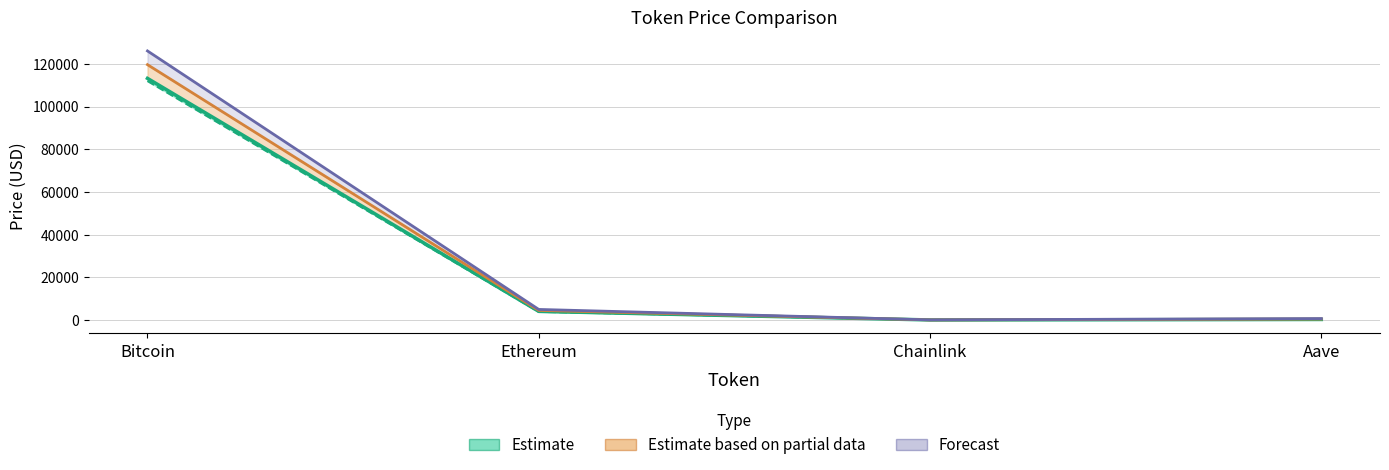

What is the average value of the Estimate series?

29382.1